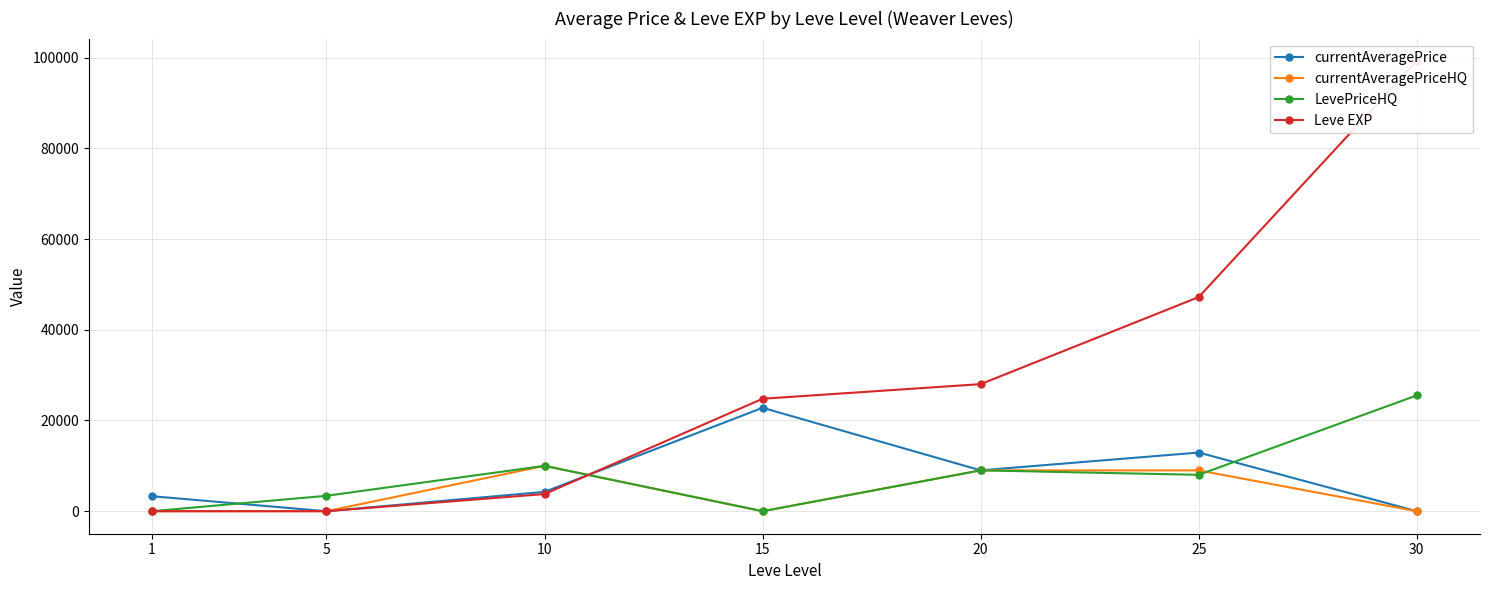

Is it true that currentAveragePriceHQ equals 9000 at 25?

True